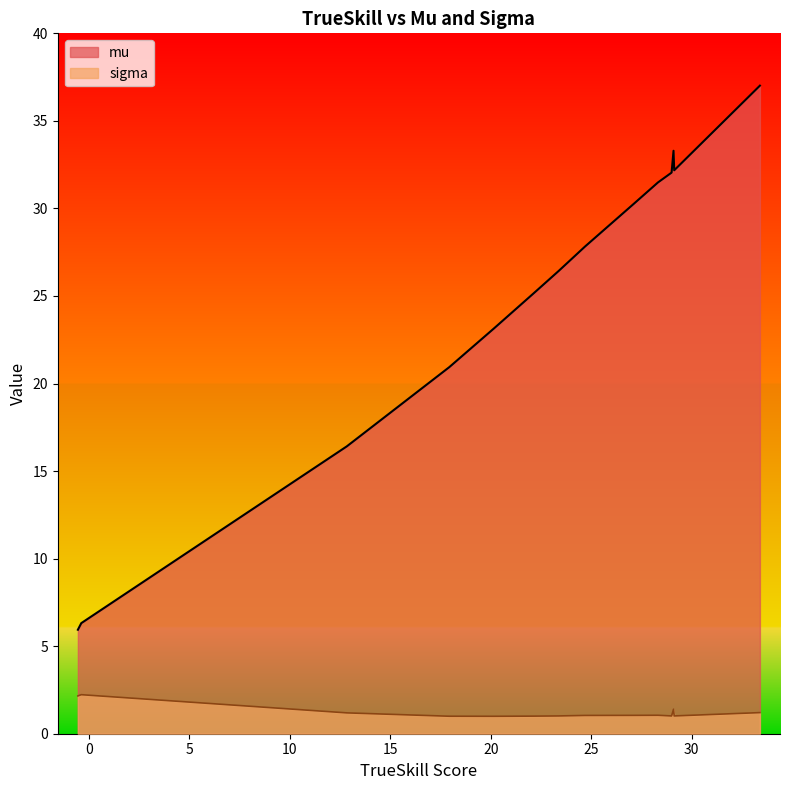

True or false: sigma and mu intersect in this chart.

False